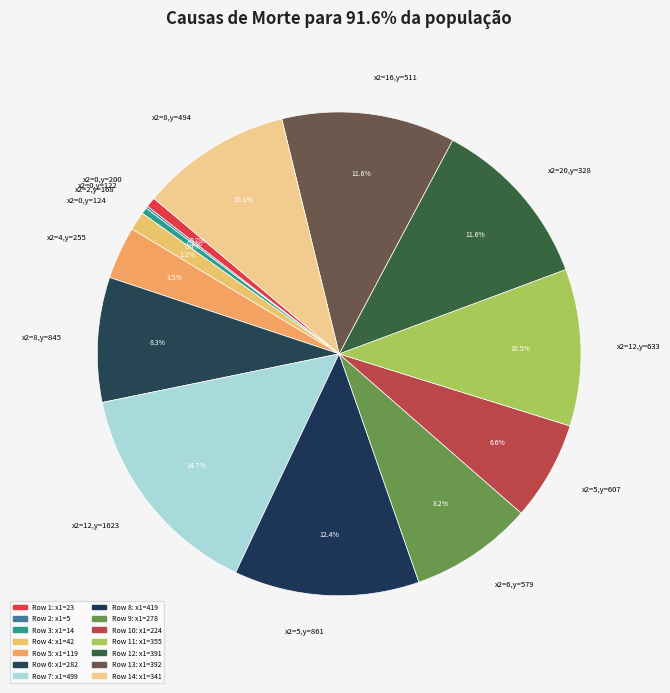

Approximately how many times larger is the value at x2=8,y=845 compared to x2=6,y=579?

1.0